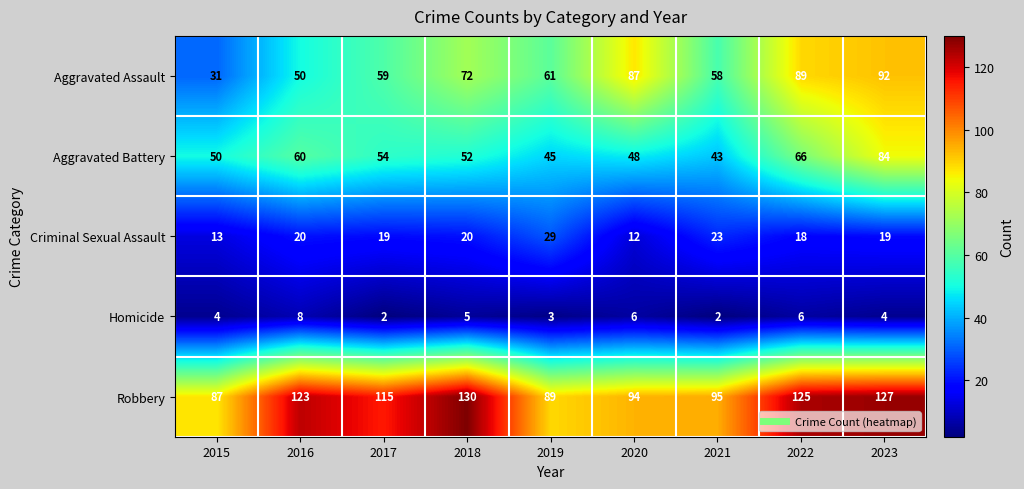

Between 2020 and 2022, which series saw the biggest shift?

Robbery